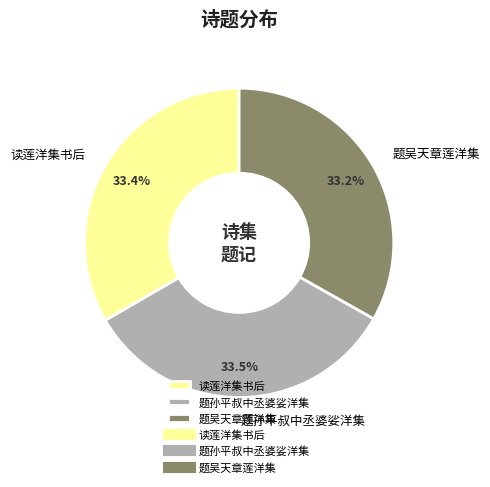

Count the number of slices in the pie.

3